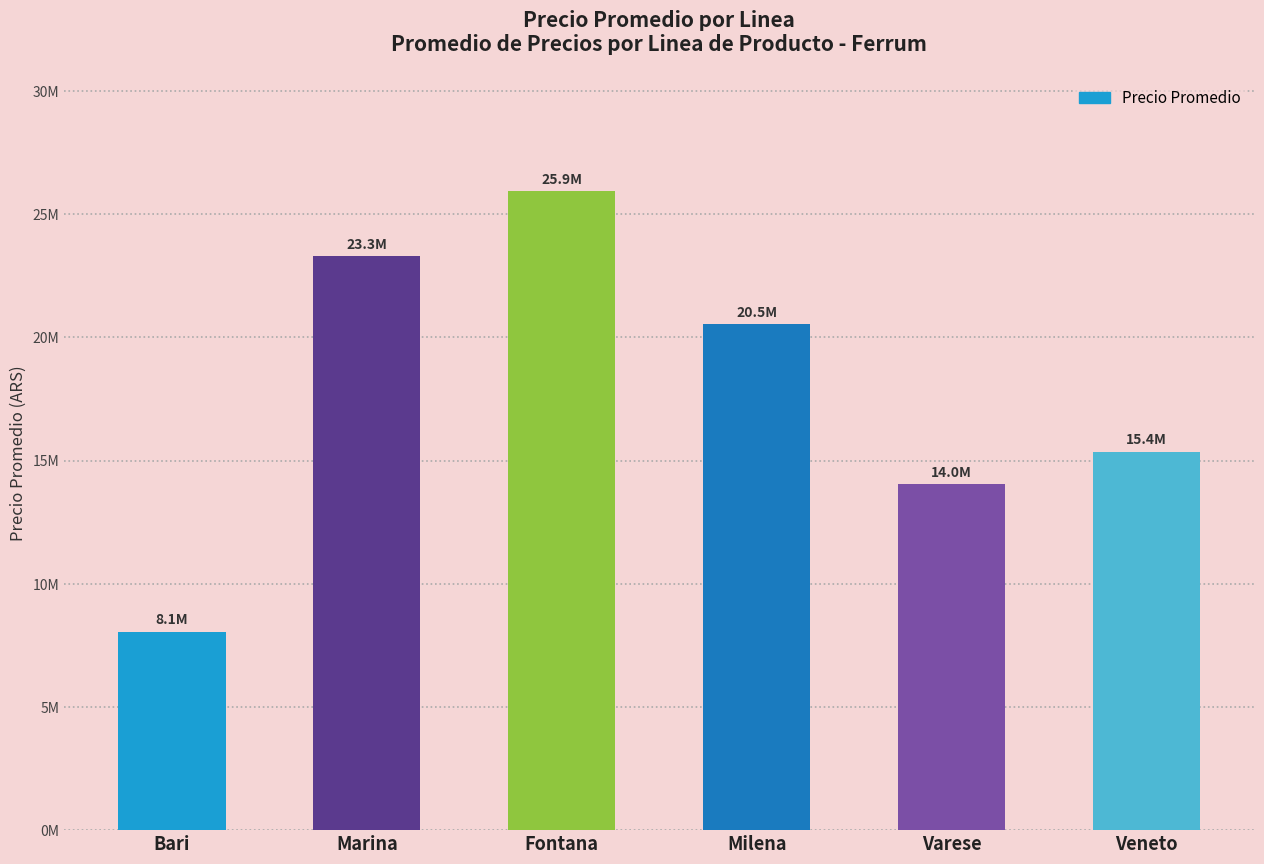

True or false: the data shows 40764072 at Fontana.

False